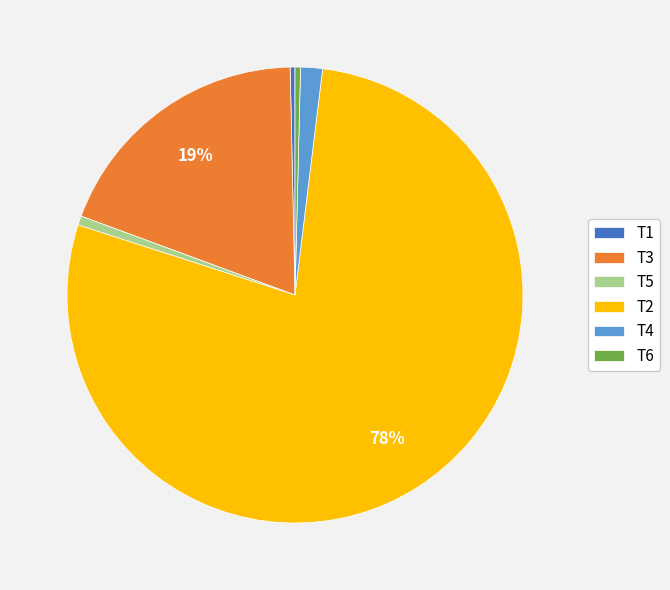

Is the sum of T4 and T2 greater than half?

Yes